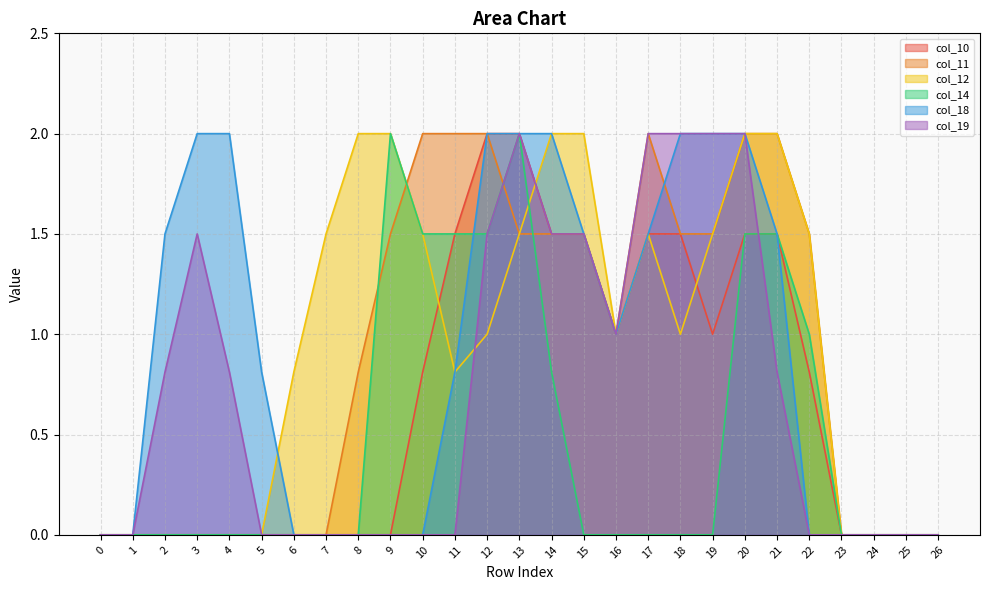

List the labels in order of col_14 value, largest first.

9, 13, 10, 11, 12, 20, 21, 22, 14, 0, 1, 2, 3, 4, 5, 6, 7, 8, 15, 16, 17, 18, 19, 23, 24, 25, 26